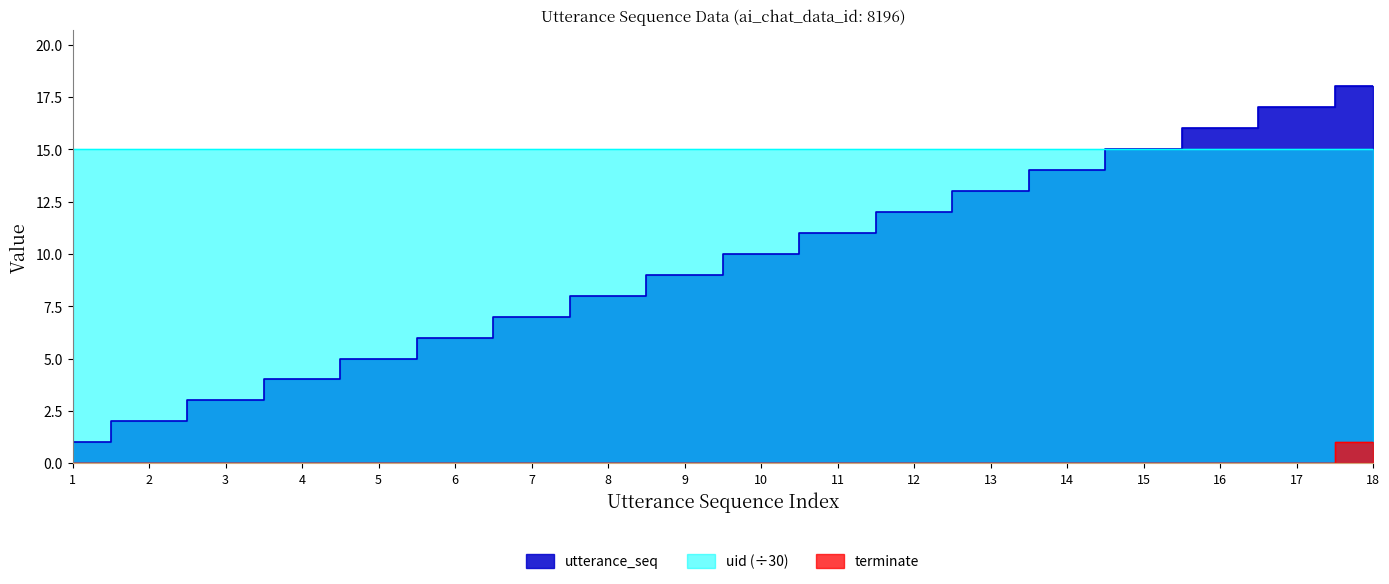

The value of utterance_seq at 3 is 1. True or false?

False